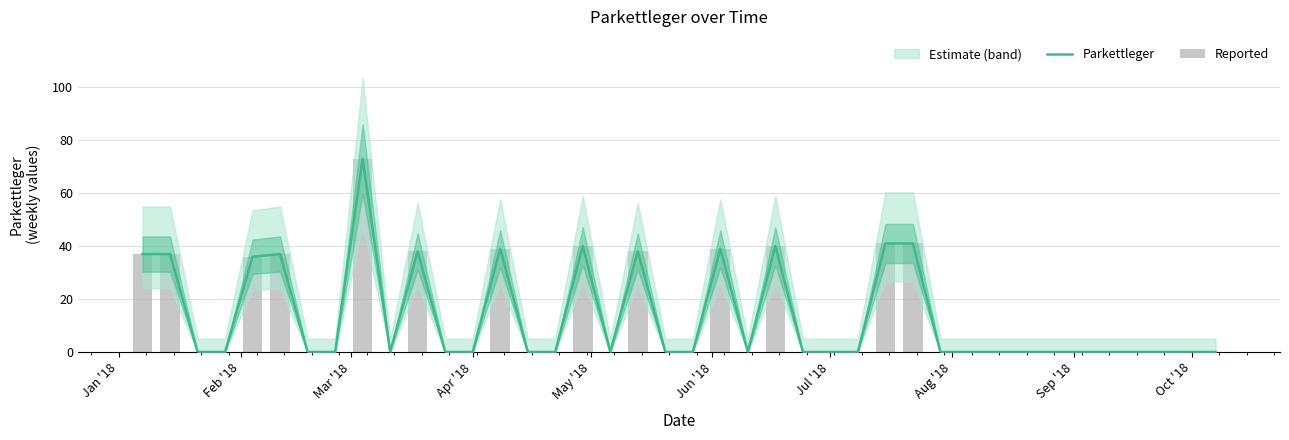

How many values in the Parkettleger series exceed 0?

13